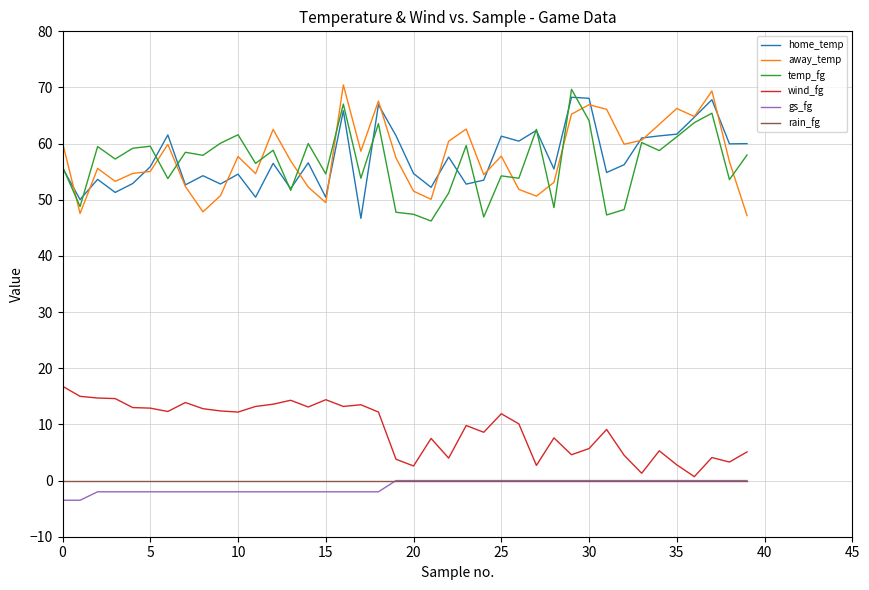

True or false: away_temp and gs_fg intersect in this chart.

False